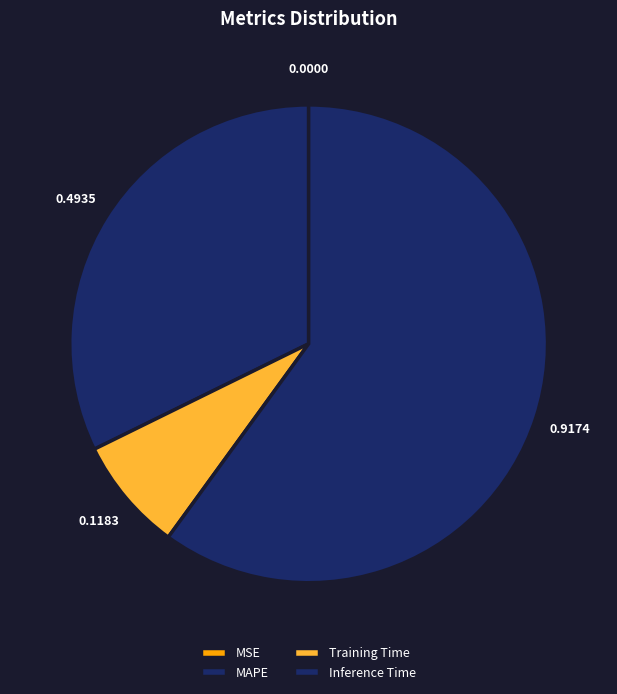

To the nearest percent, what is the difference between the MSE and MAPE slice percentages?

32%